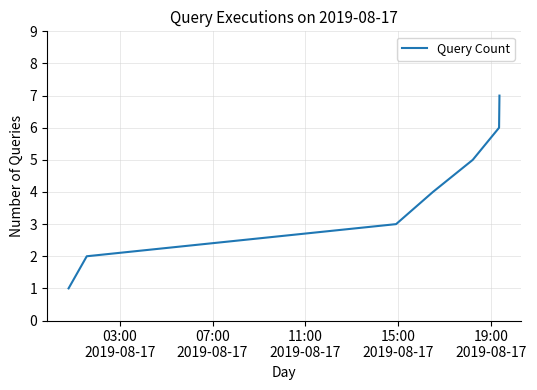

What is the maximum value shown in the chart?

7